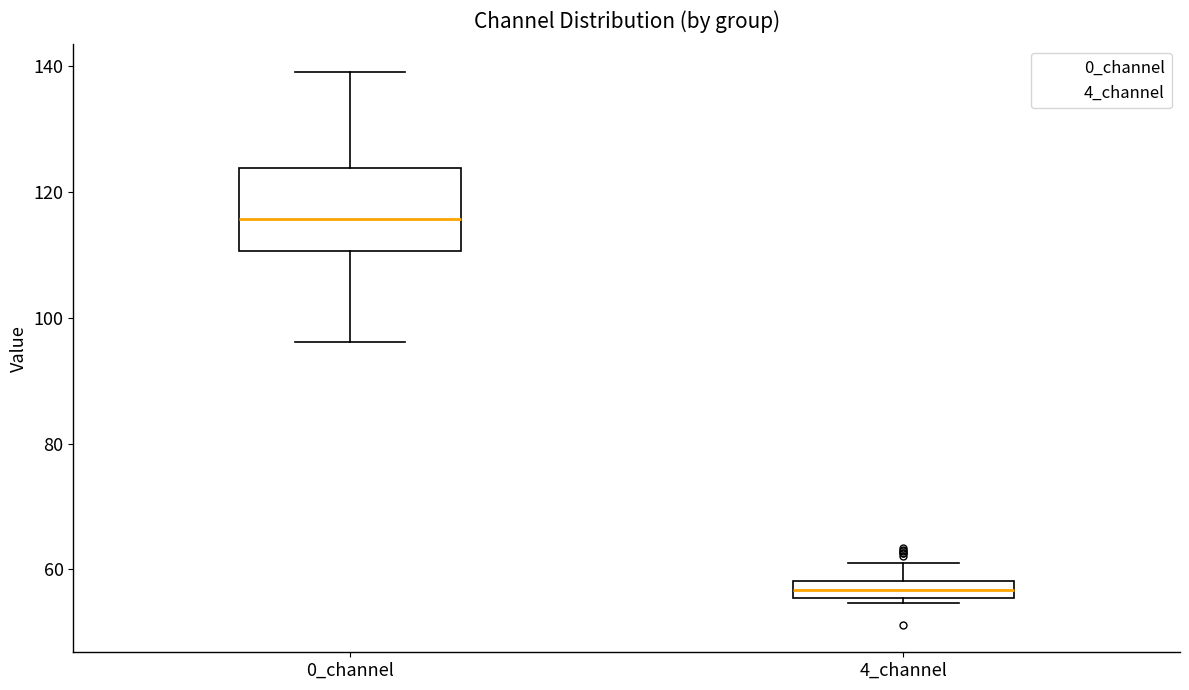

Which box has the highest median line?

0_channel